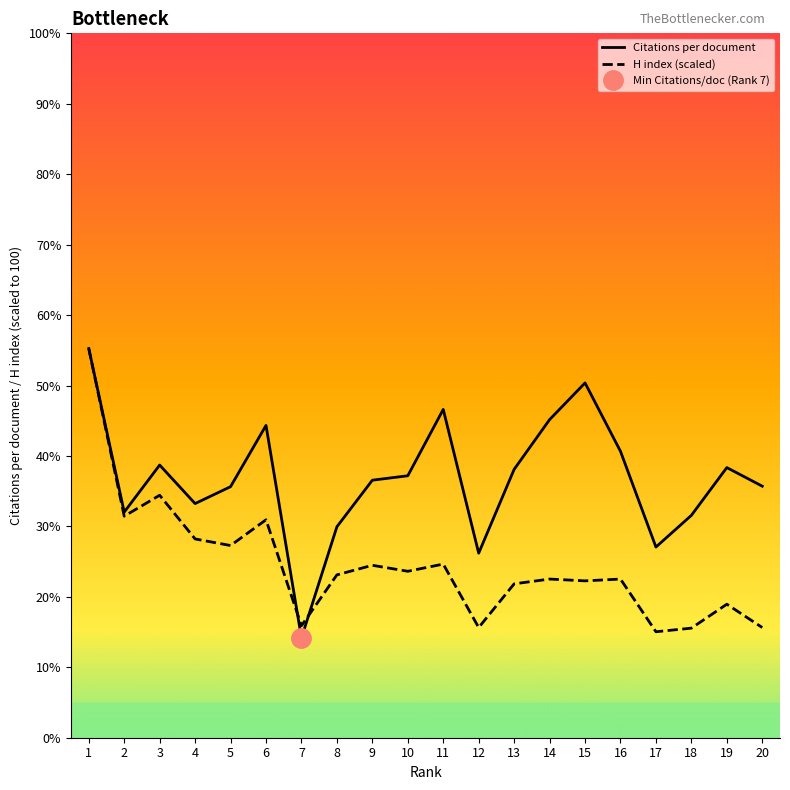

What is the difference between the maximum and minimum values in the Citations per document series?

41.1